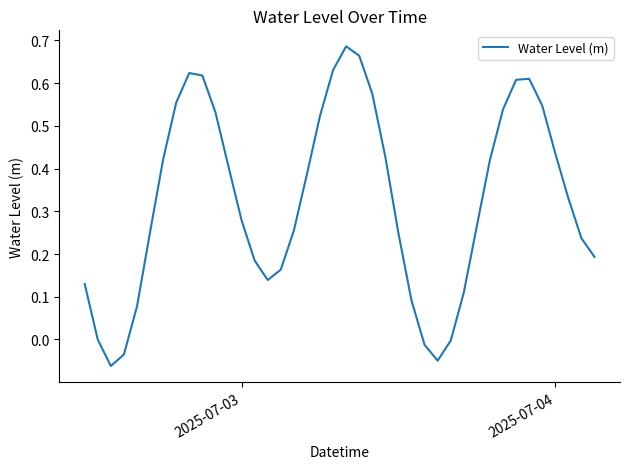

Is this an area chart (filled region under the line)?

No